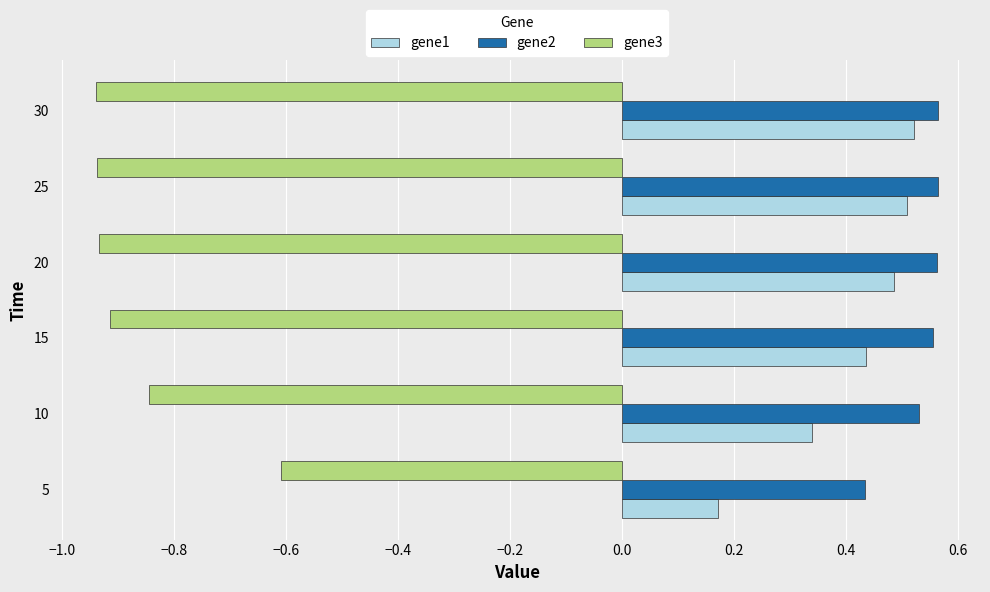

Count the number of data series in this chart.

3